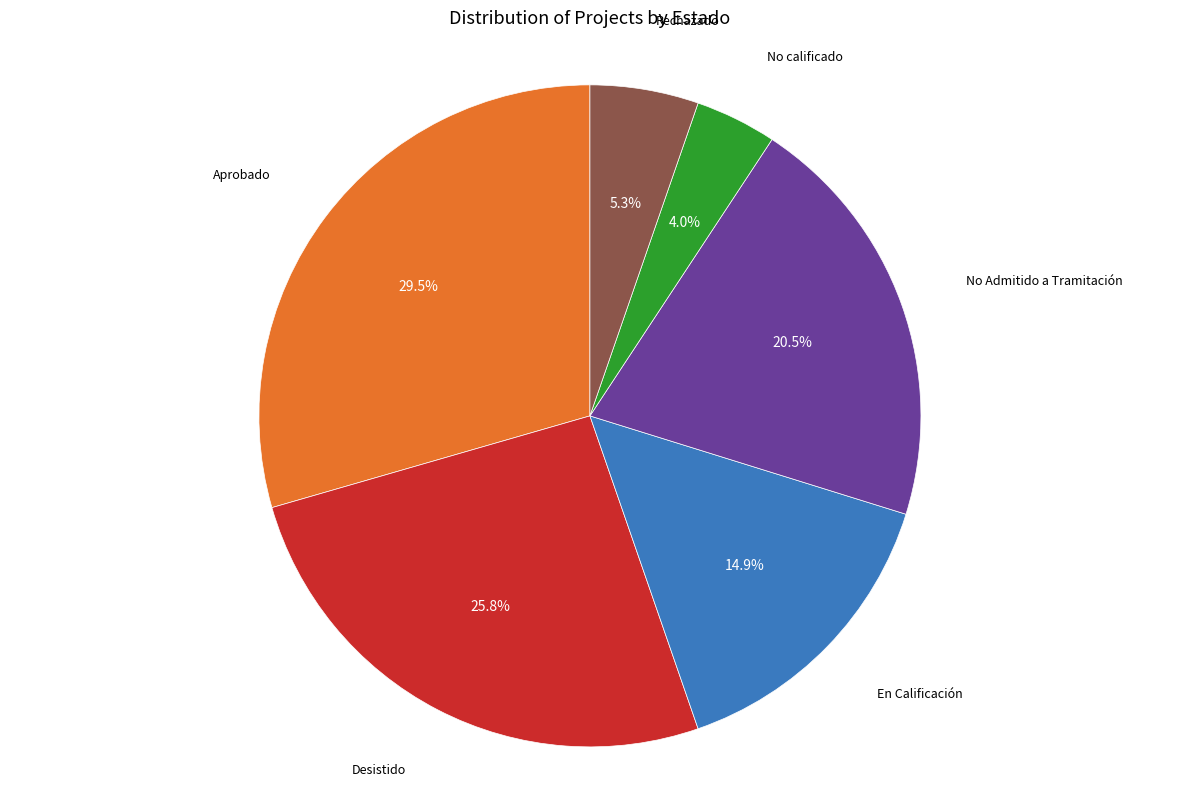

Does any single category account for the majority?

No